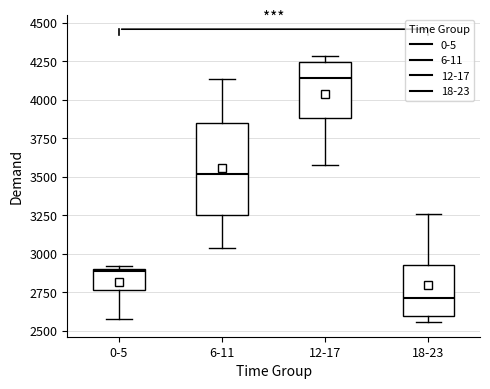

Which box is the tallest, from its lower edge to its upper edge?

6-11